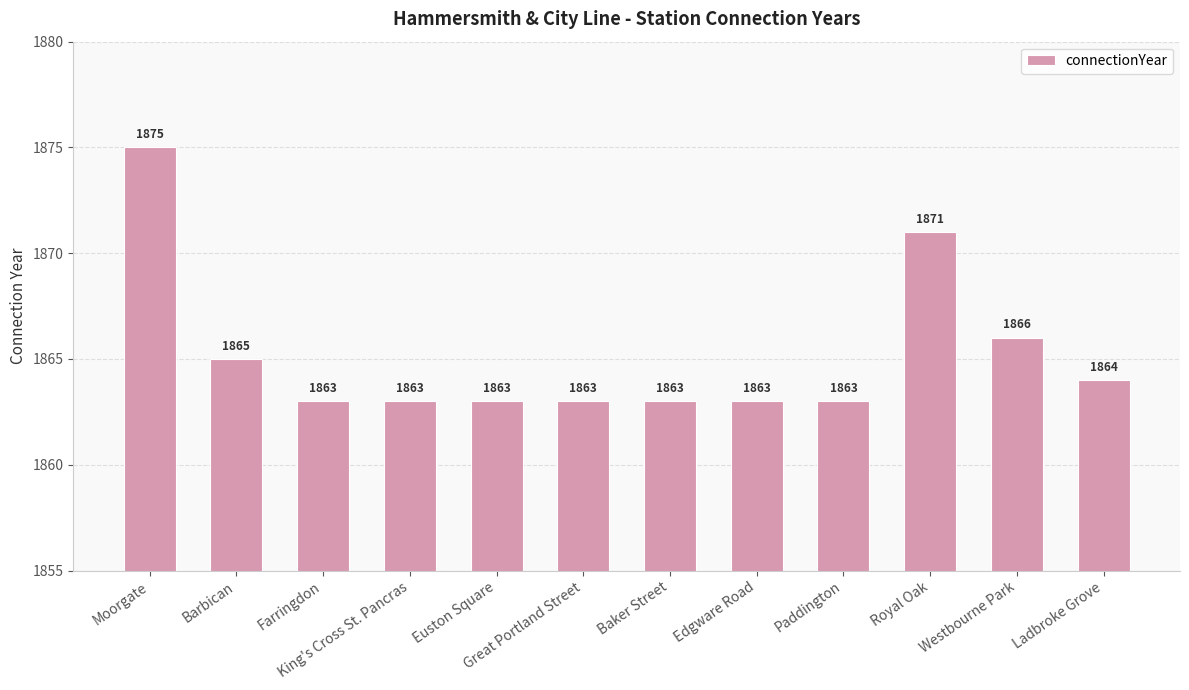

What is the sum of all values?

22382